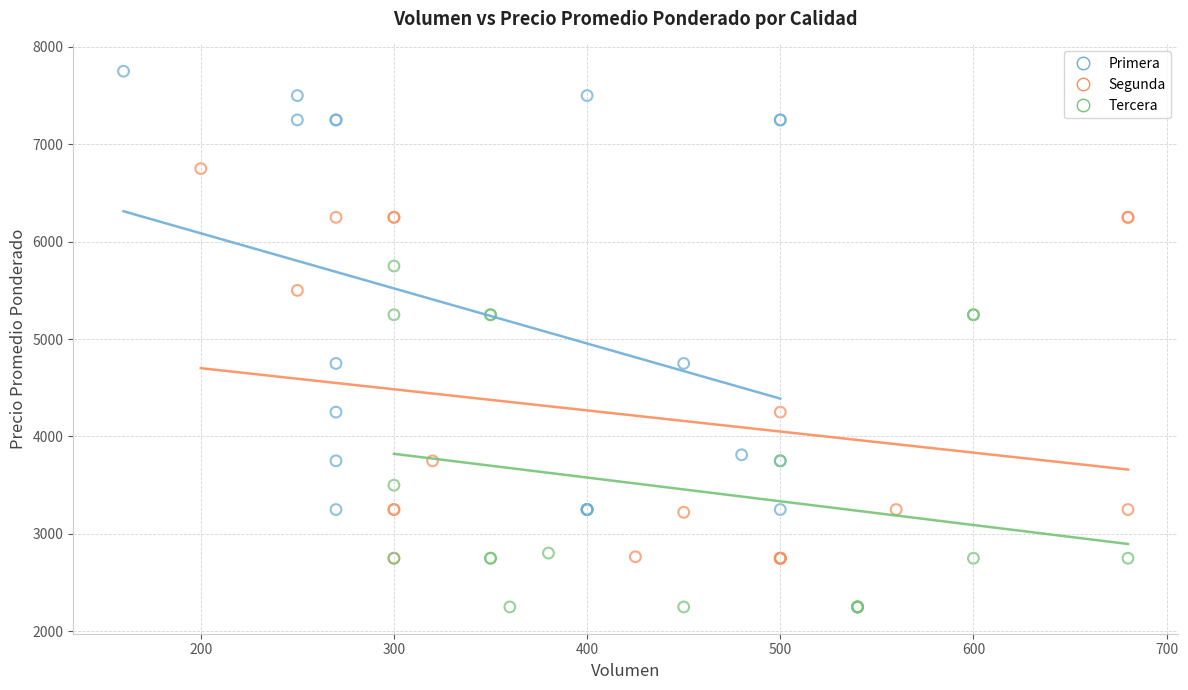

Which series has the largest Y range (max minus min)?

Primera